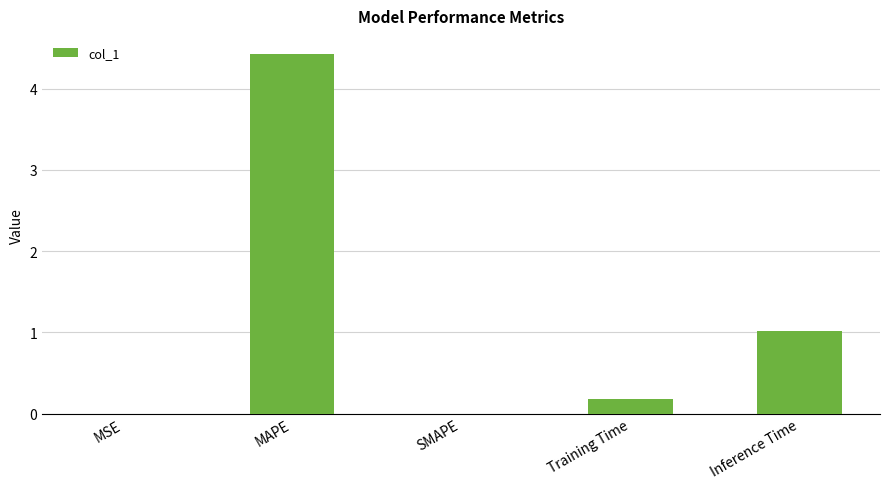

What is the maximum value shown in the chart?

4.4